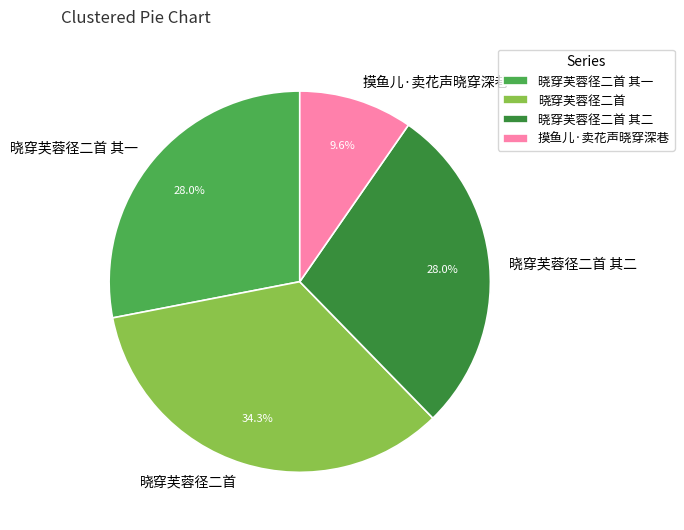

What percentage is NOT represented by 摸鱼儿·卖花声晓穿深巷?

90.4%